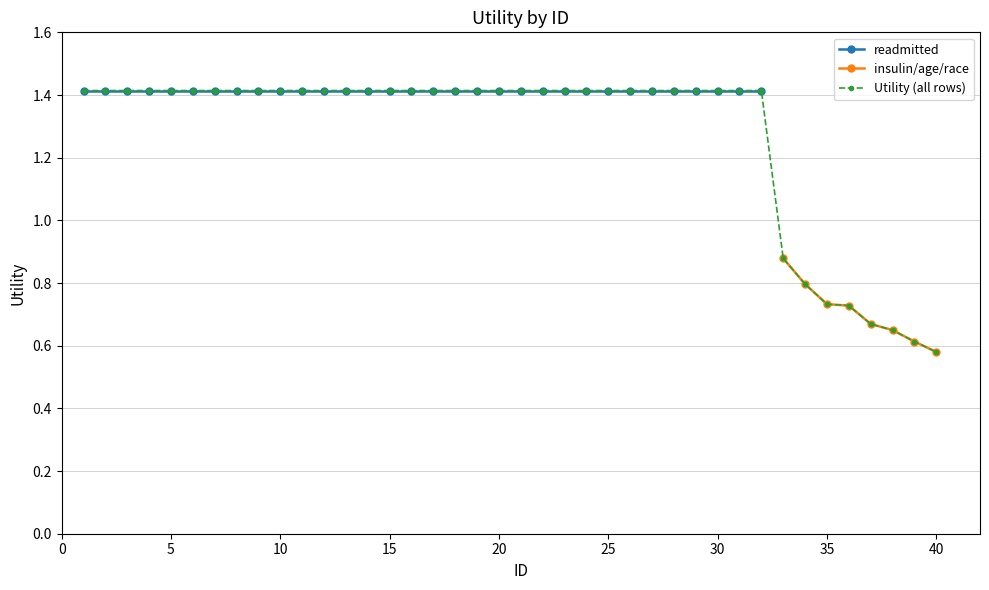

True or false: Attributes=readmitted and Utility (all) intersect in this chart.

False